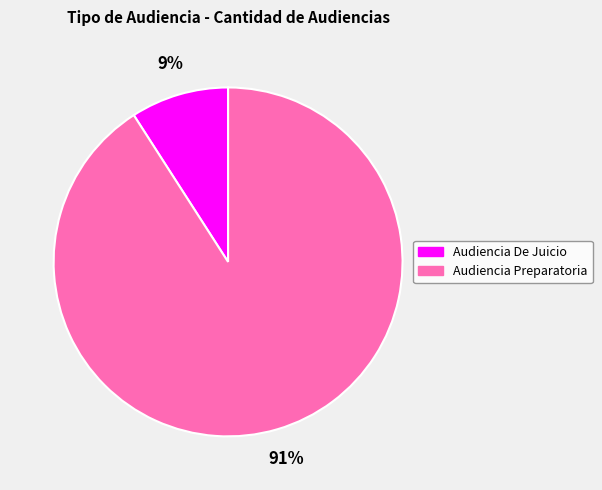

Which slice is the smallest?

Audiencia De Juicio